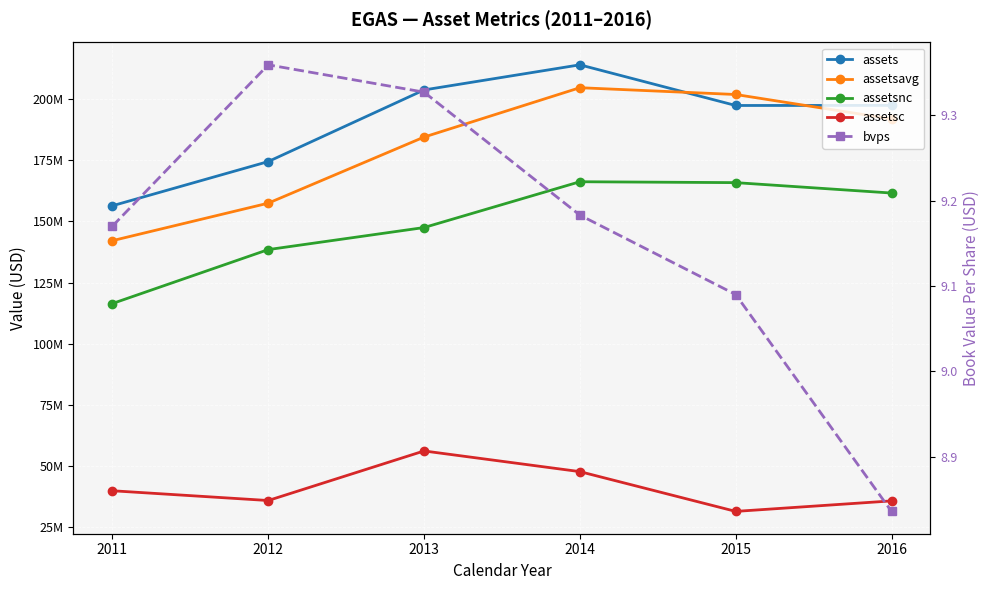

True or false: assets and assetsnc cross at least once.

False